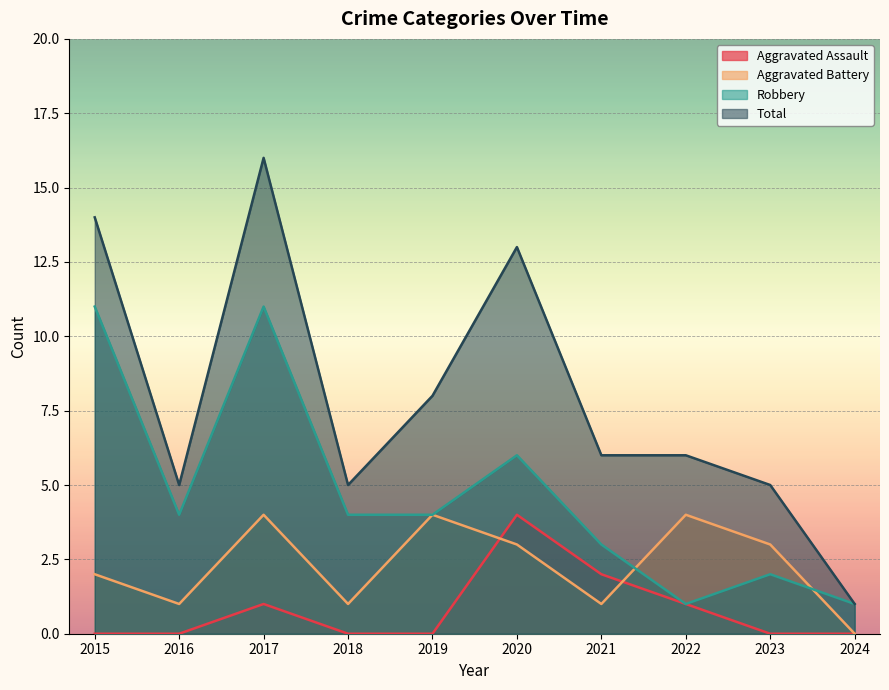

What is the difference between the second highest and minimum values in the Aggravated Assault series?

2